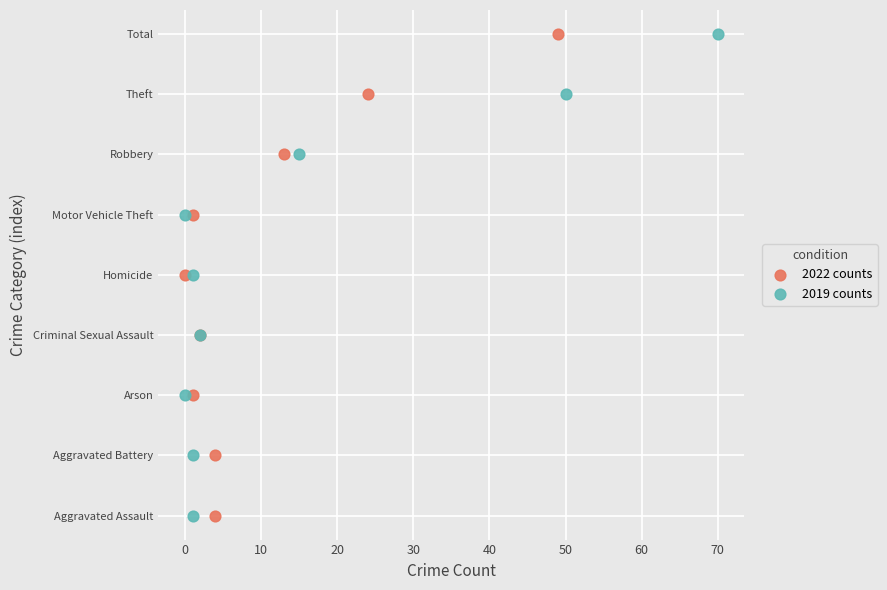

What are all the series names shown in the legend?

2022 counts, 2019 counts